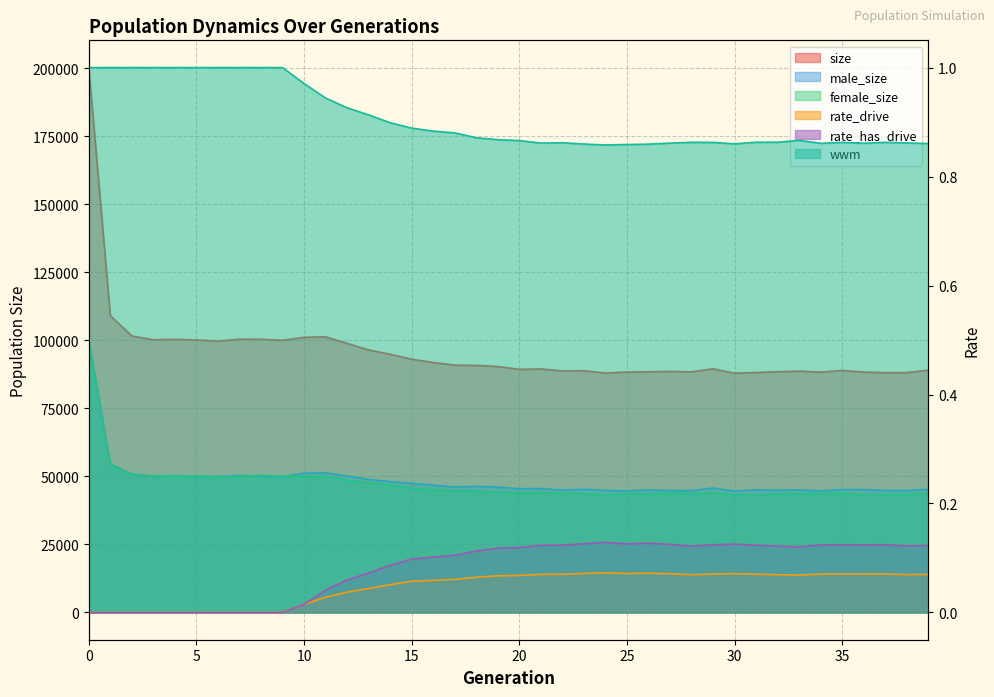

Reading right to left, extract all data points from this chart.

size: 89011.0	88115.0	88073.0	88318.0	88900.0	88302.0	88656.0	88454.0	88148.0	87897.0	89524.0	88385.0	88560.0	88429.0	88307.0	87954.0	88802.0	88719.0	89455.0	89317.0	90347.0	90772.0	90866.0	91813.0	93048.0	94845.0	96443.0	98837.0	101253.0	101069.0	99981.0	100370.0	100381.0	99704.0	100082.0	100348.0	100180.0	101574.0	109034.0	200160.0
male_size: 45195.0	44820.0	44840.0	45171.0	45153.0	44655.0	45046.0	44915.0	45096.0	44604.0	45698.0	44747.0	44788.0	45057.0	44653.0	44852.0	45268.0	44967.0	45509.0	45472.0	46060.0	46343.0	46090.0	46784.0	47445.0	48057.0	48860.0	50166.0	51274.0	51155.0	49899.0	49969.0	50385.0	49915.0	49978.0	50278.0	50088.0	50789.0	54414.0	100066.0
female_size: 43816.0	43295.0	43233.0	43147.0	43747.0	43647.0	43610.0	43539.0	43052.0	43293.0	43826.0	43638.0	43772.0	43372.0	43654.0	43102.0	43534.0	43752.0	43946.0	43845.0	44287.0	44429.0	44776.0	45029.0	45603.0	46788.0	47583.0	48671.0	49979.0	49914.0	50082.0	50401.0	49996.0	49789.0	50104.0	50070.0	50092.0	50785.0	54620.0	100094.0
rate_drive: 0.1	0.1	0.1	0.1	0.1	0.1	0.1	0.1	0.1	0.1	0.1	0.1	0.1	0.1	0.1	0.1	0.1	0.1	0.1	0.1	0.1	0.1	0.1	0.1	0.1	0.1	0.0	0.0	0.0	0.0	0.0	0.0	0.0	0.0	0.0	0.0	0.0	0.0	0.0	0.0
rate_has_drive: 0.1	0.1	0.1	0.1	0.1	0.1	0.1	0.1	0.1	0.1	0.1	0.1	0.1	0.1	0.1	0.1	0.1	0.1	0.1	0.1	0.1	0.1	0.1	0.1	0.1	0.1	0.1	0.1	0.0	0.0	0.0	0.0	0.0	0.0	0.0	0.0	0.0	0.0	0.0	0.0
wwm: 0.9	0.9	0.9	0.9	0.9	0.9	0.9	0.9	0.9	0.9	0.9	0.9	0.9	0.9	0.9	0.9	0.9	0.9	0.9	0.9	0.9	0.9	0.9	0.9	0.9	0.9	0.9	0.9	0.9	1.0	1.0	1.0	1.0	1.0	1.0	1.0	1.0	1.0	1.0	1.0